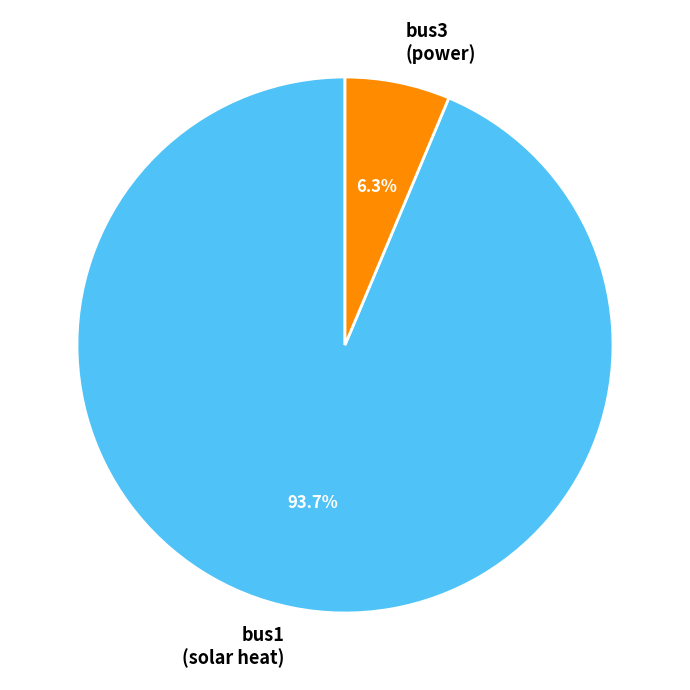

How many slices are in this pie chart?

2